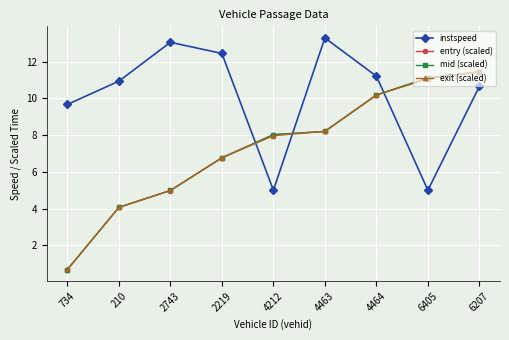

Is the value of mid (scaled) at 6405 greater than the value of instspeed at 210?

Yes